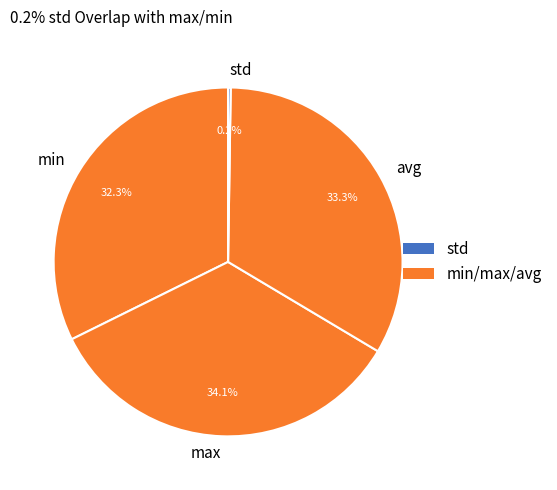

To the nearest percent, what percentage of the pie is avg?

33%